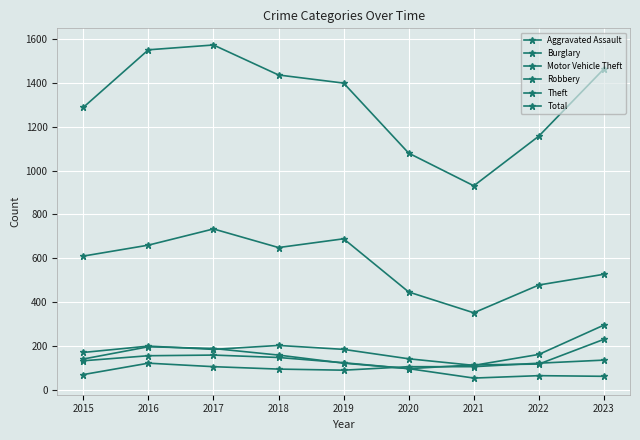

Does the chart display data point markers on the line(s)?

Yes